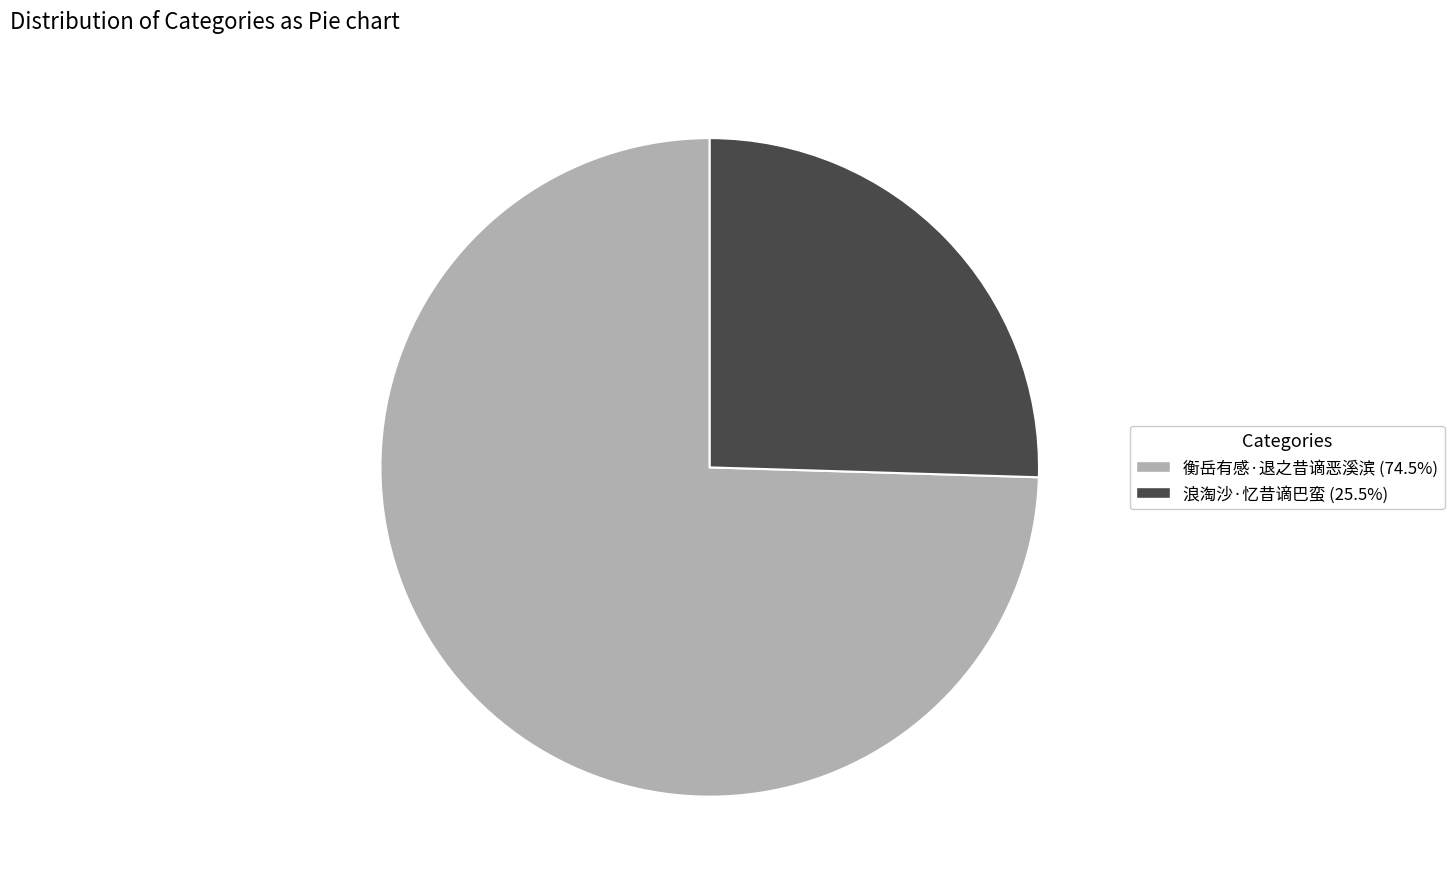

Between 衡岳有感·退之昔谪恶溪滨 and 浪淘沙·忆昔谪巴蛮, which is larger?

衡岳有感·退之昔谪恶溪滨